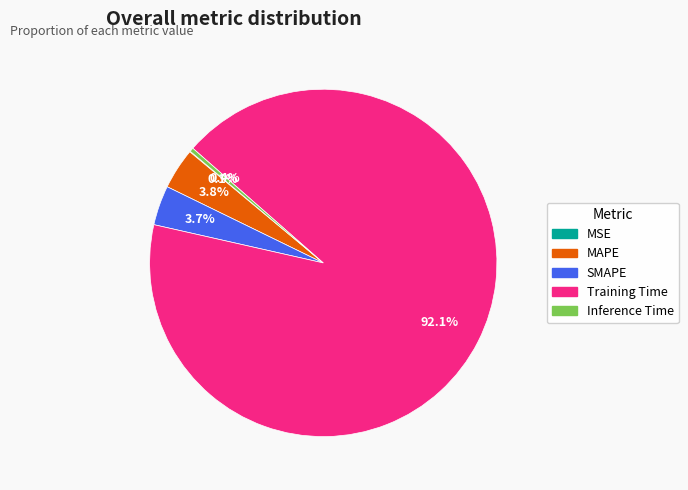

Which has a higher value, MAPE or Training Time?

Training Time